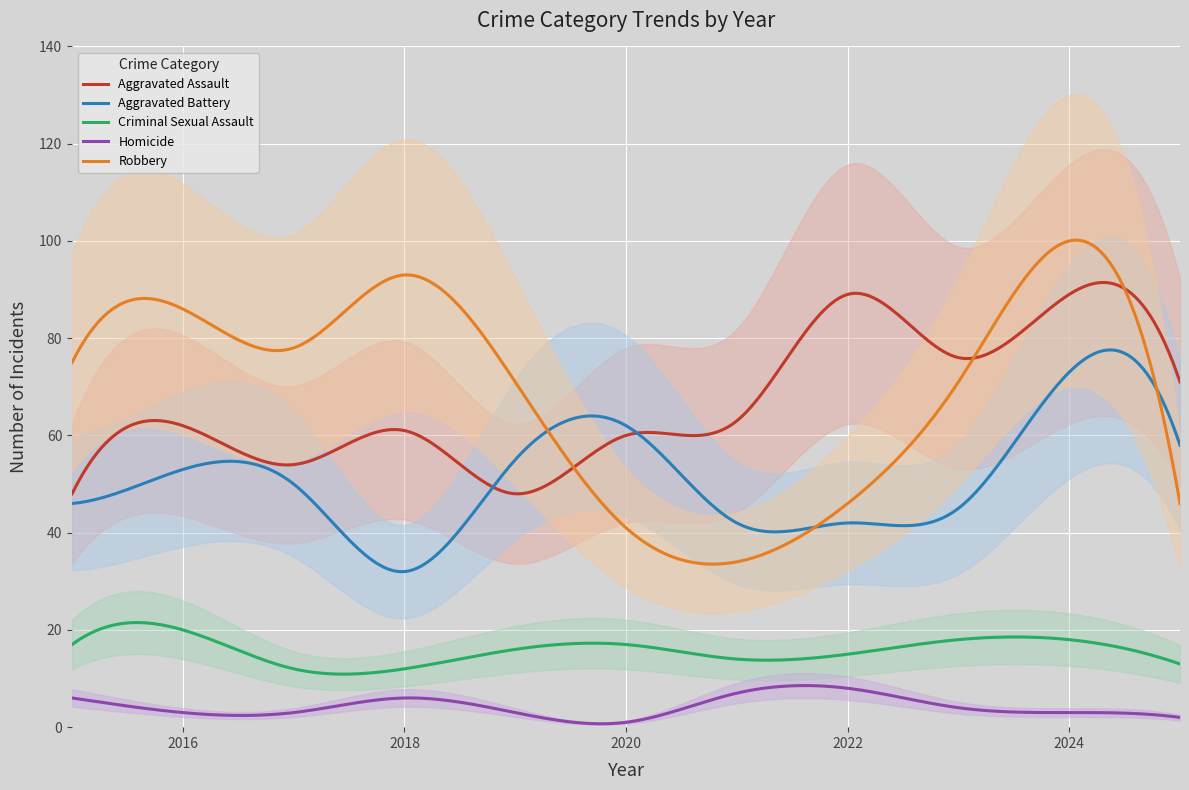

In Aggravated Assault, how many points are higher than both neighbors (excluding endpoints)?

5